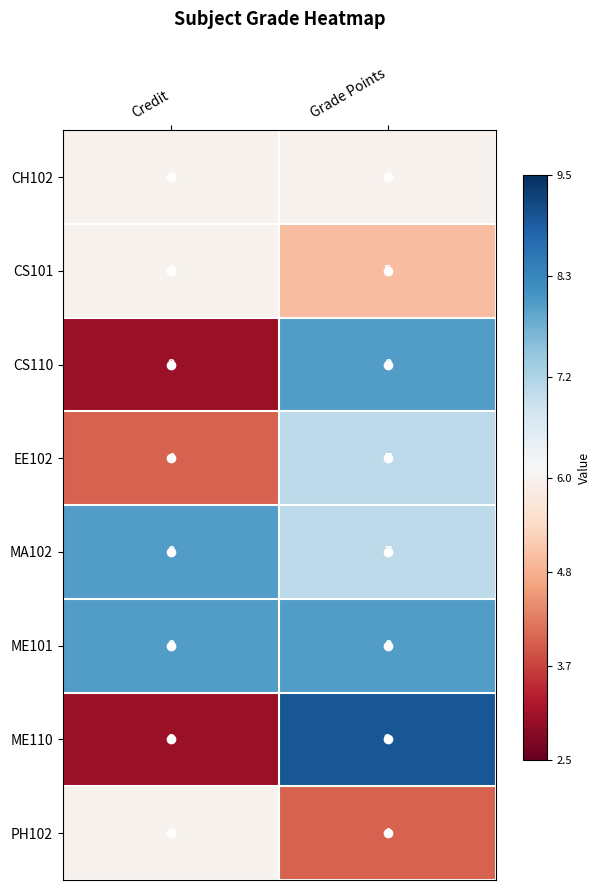

The value of PH102 at Grade Points is 4. True or false?

True